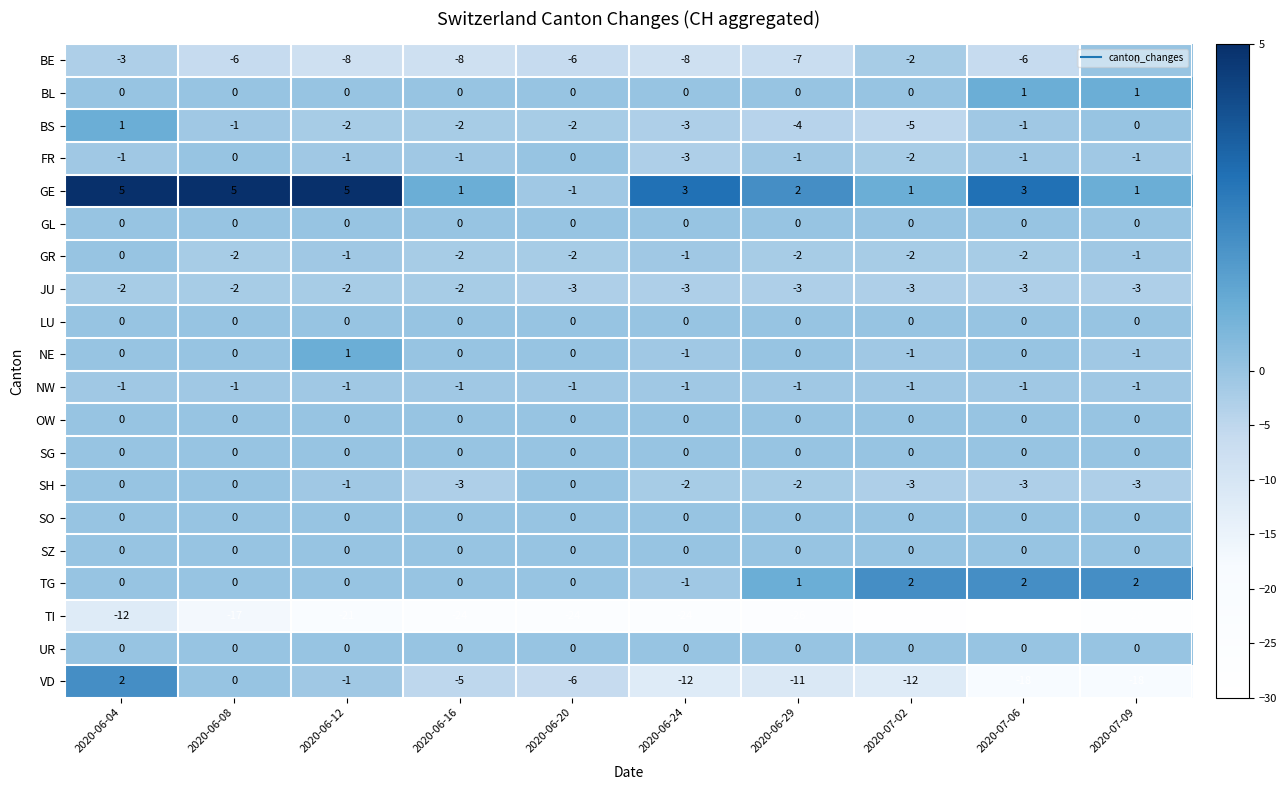

How many values in BL are above zero?

2